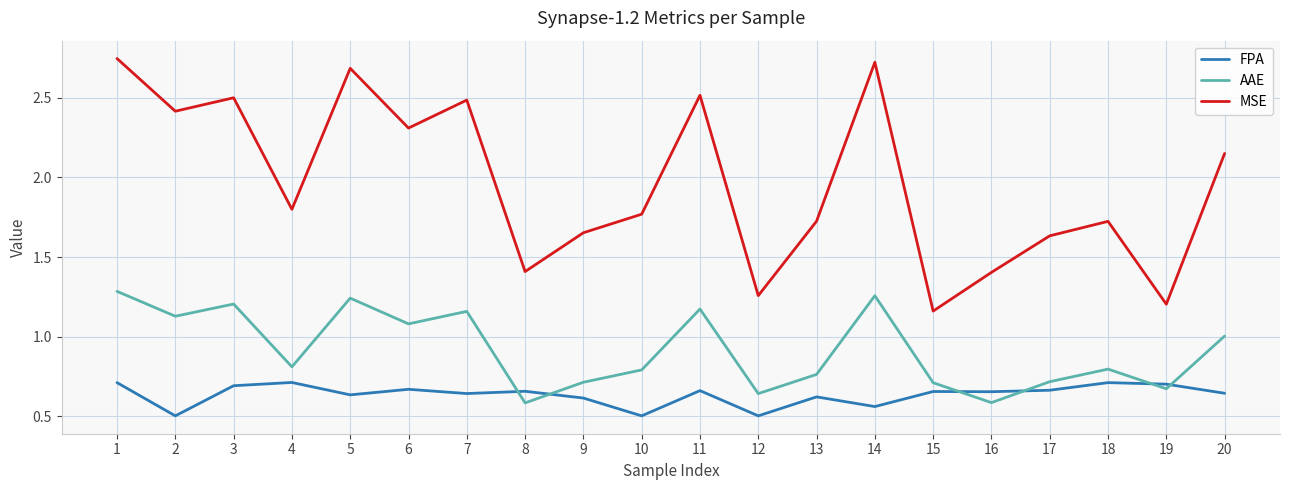

Does the chart display data point markers on the line(s)?

No